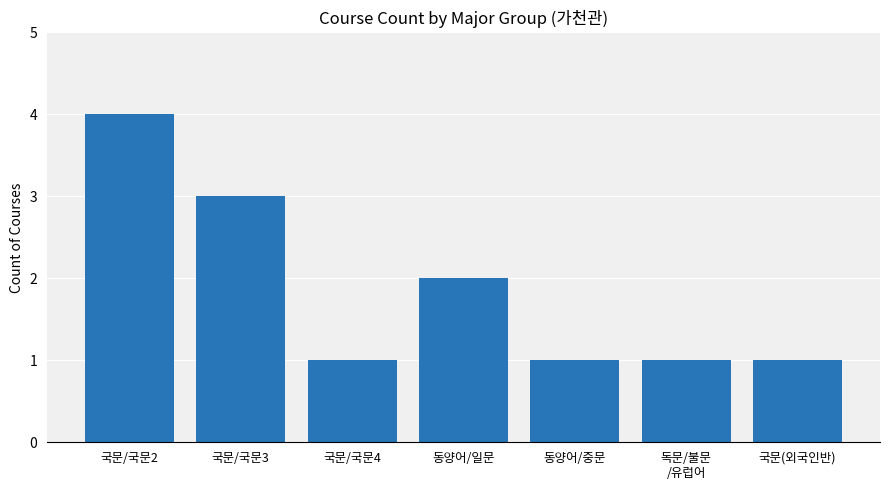

Between 국문/국문4 and 동양어/일문, which is larger?

동양어/일문